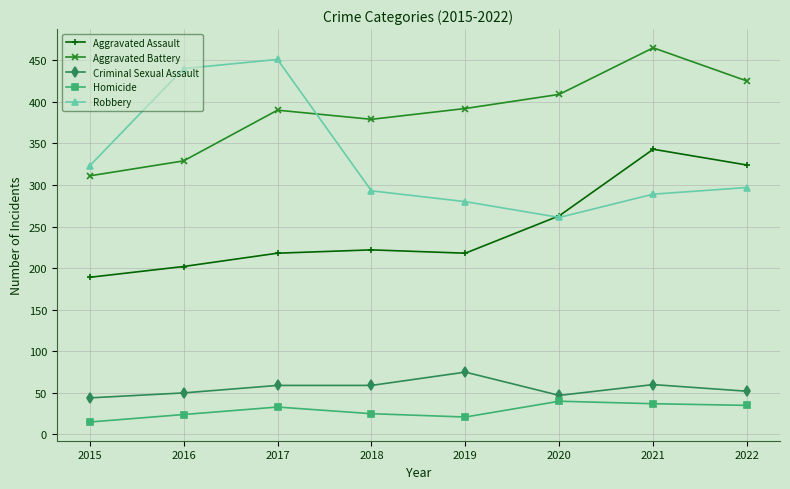

How many lines are shown in the chart?

5